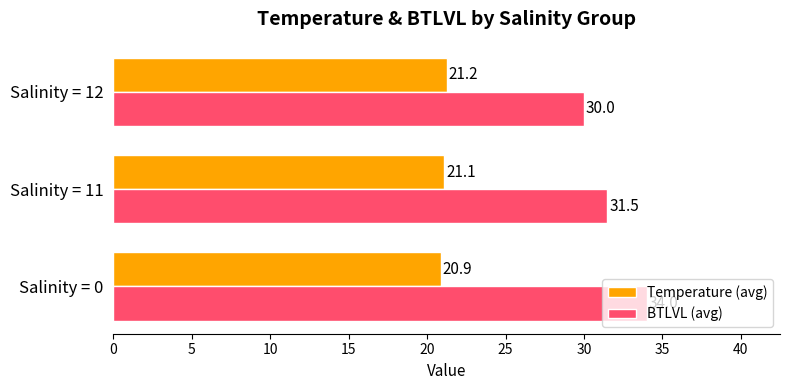

What is the greatest value displayed?

34.0